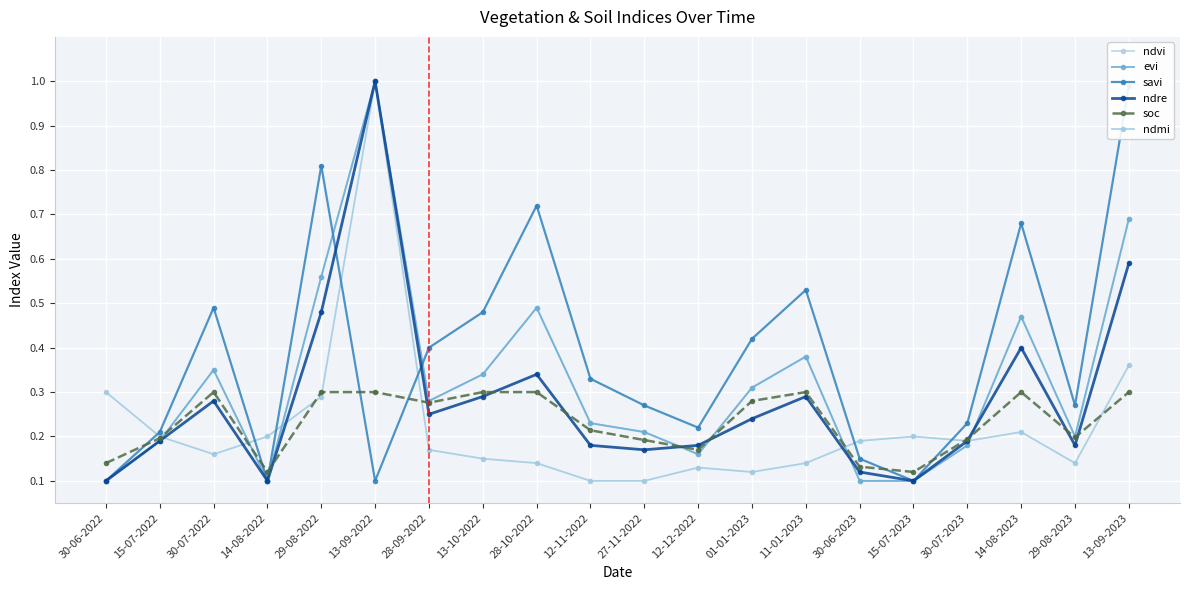

What are all the series names shown in the legend?

ndvi, evi, savi, ndre, soc, ndmi